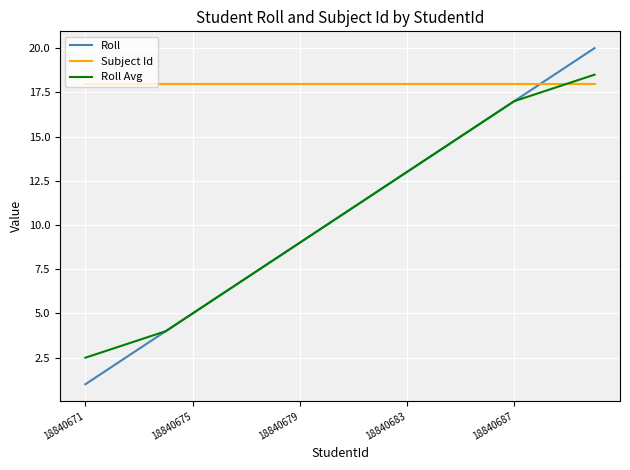

Which series has the widest spread of values?

Roll